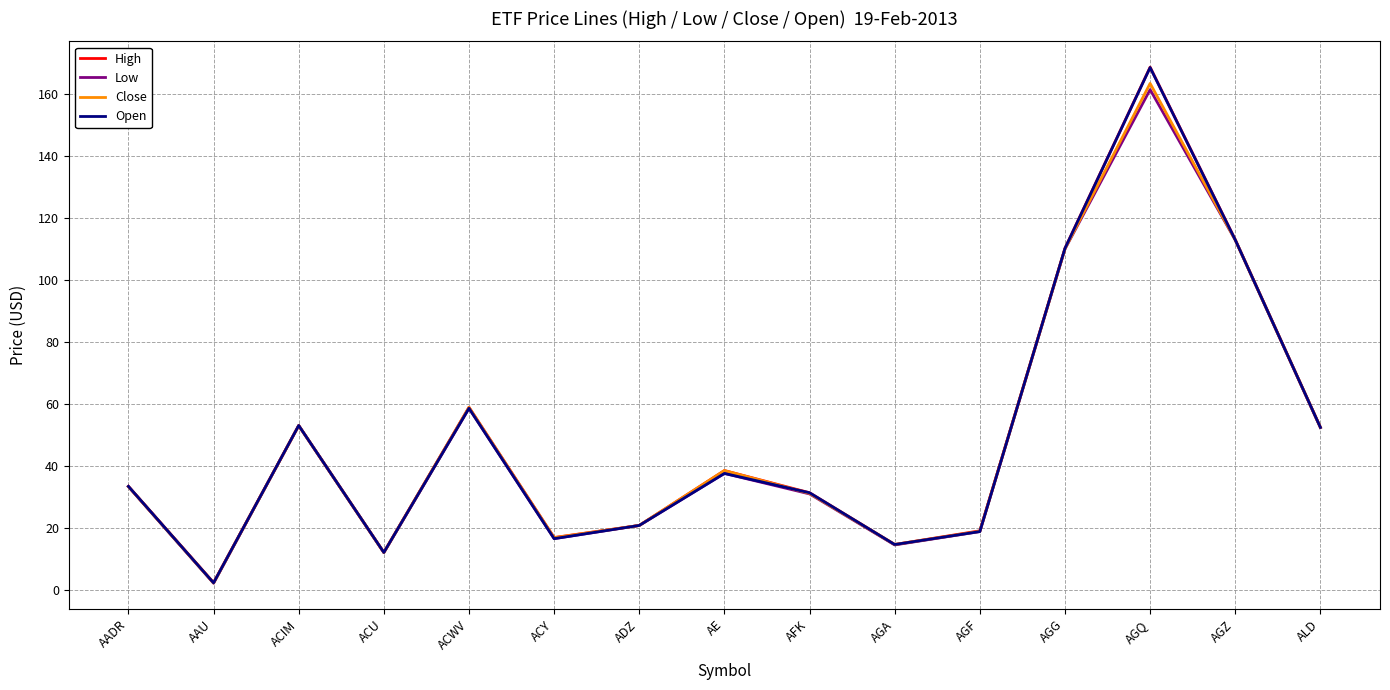

At which category does Low reach its first local peak?

ACIM